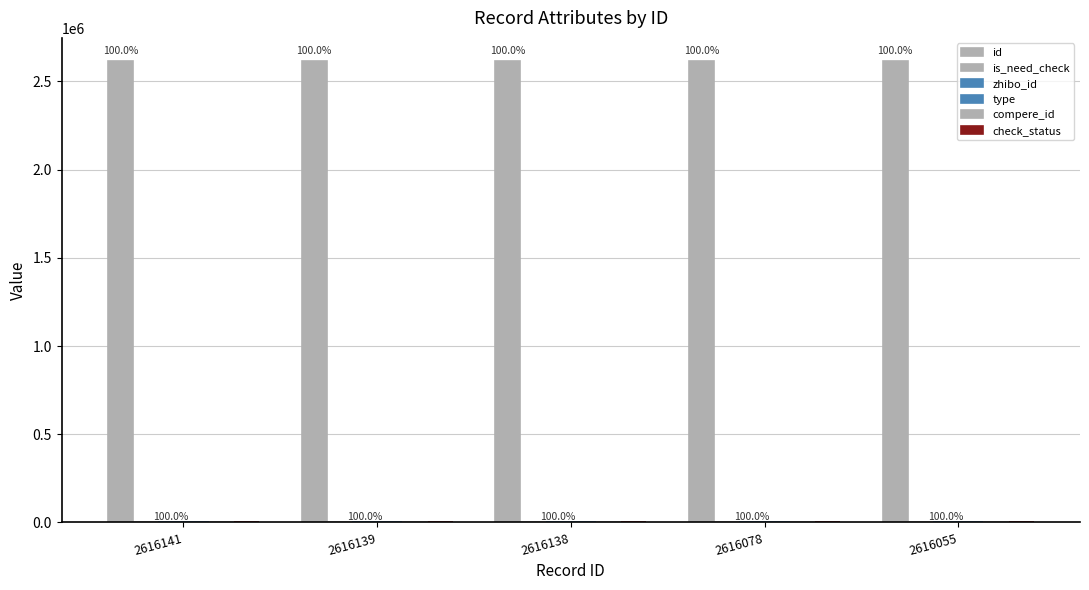

List the labels in order of is_need_check value, smallest first.

2616141, 2616139, 2616078, 2616055, 2616138